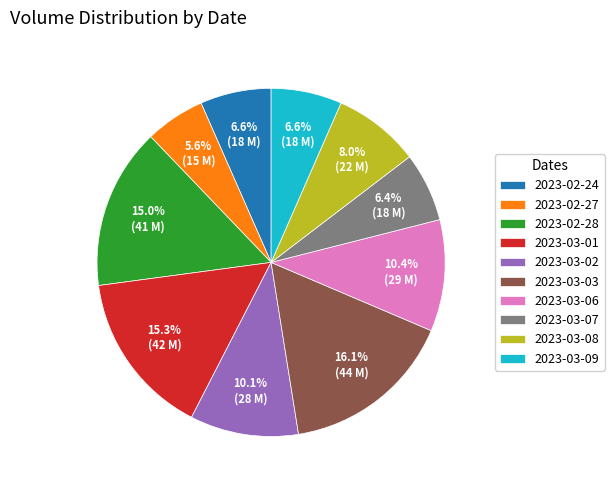

What percentage is NOT represented by 2023-02-27?

94.4%